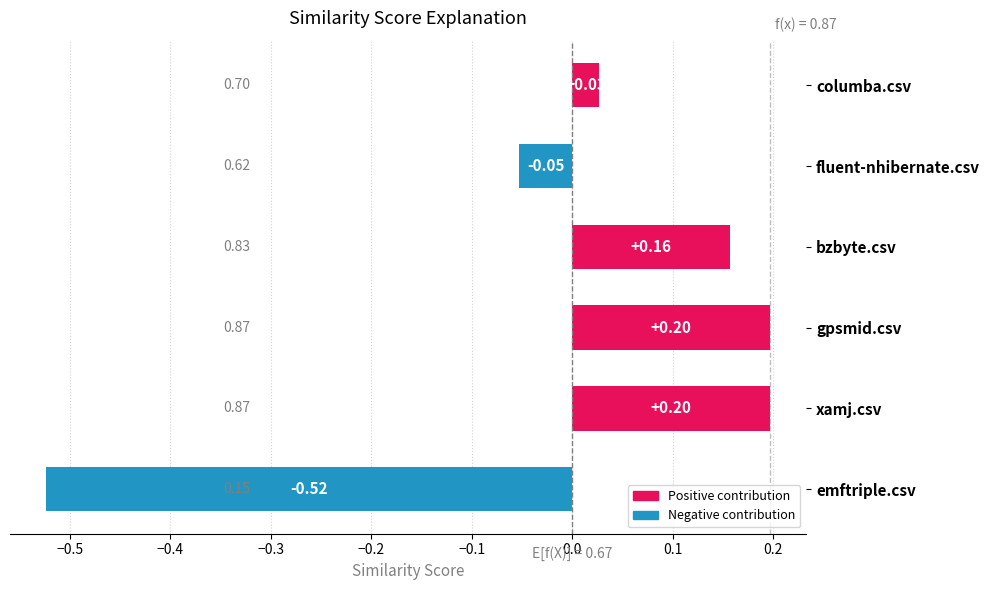

Where is the data nearest to the value 0?

columba.csv